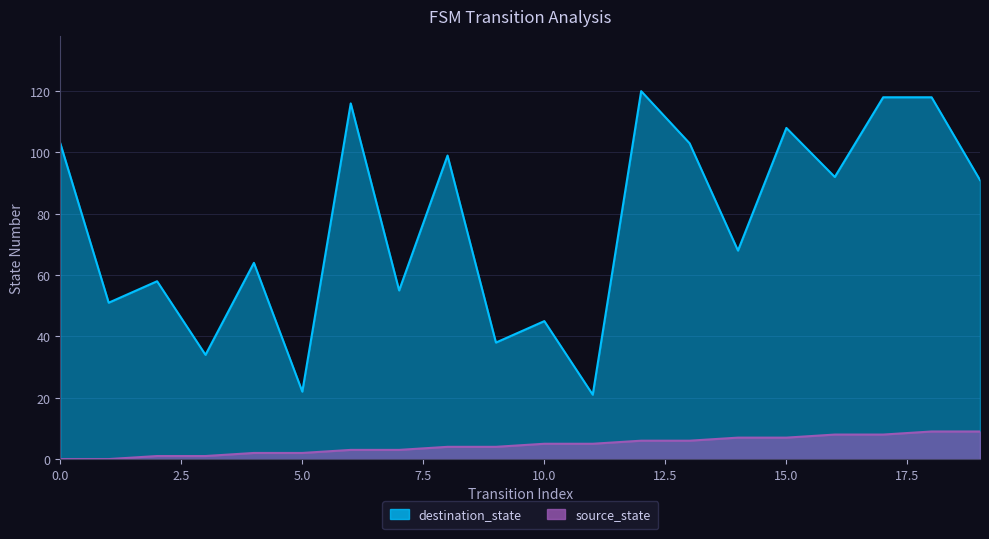

True or false: destination_state and source_state cross at least once.

False